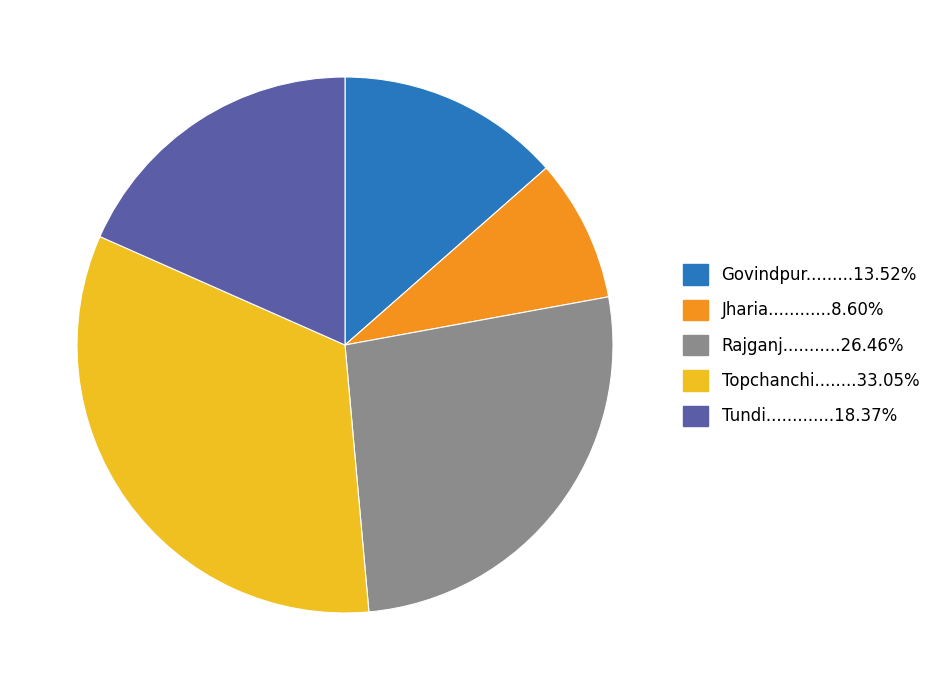

Is there any slice that represents more than half of the pie?

No